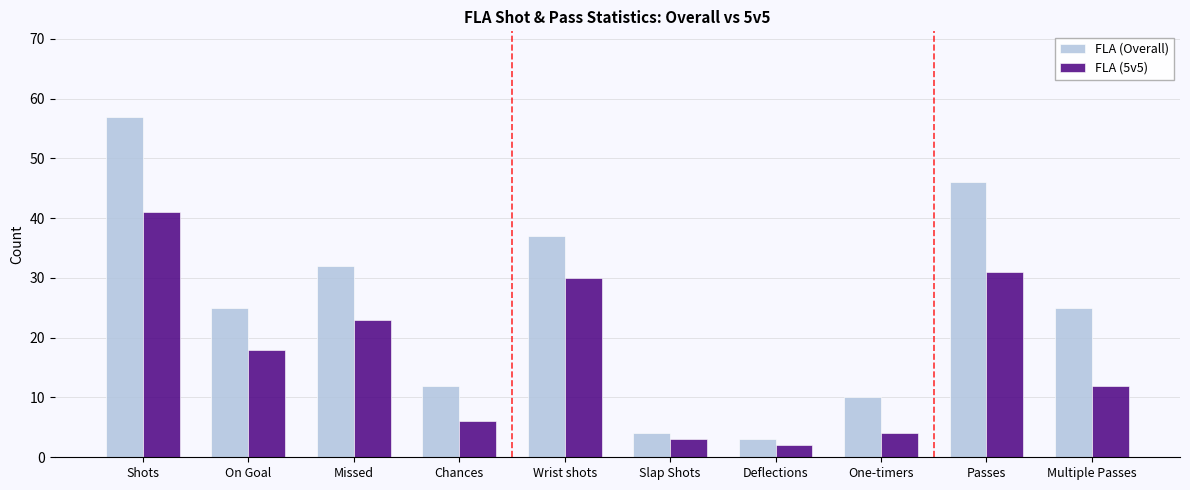

How many series are shown in this chart?

2